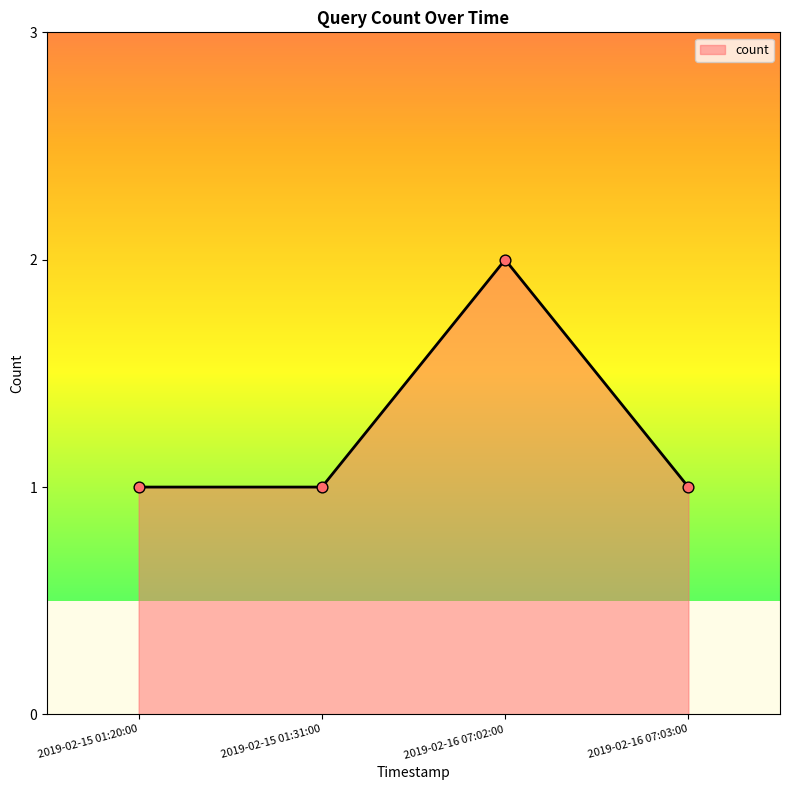

What is the change in value from 2019-02-16 07:02:00 to 2019-02-16 07:03:00?

-1